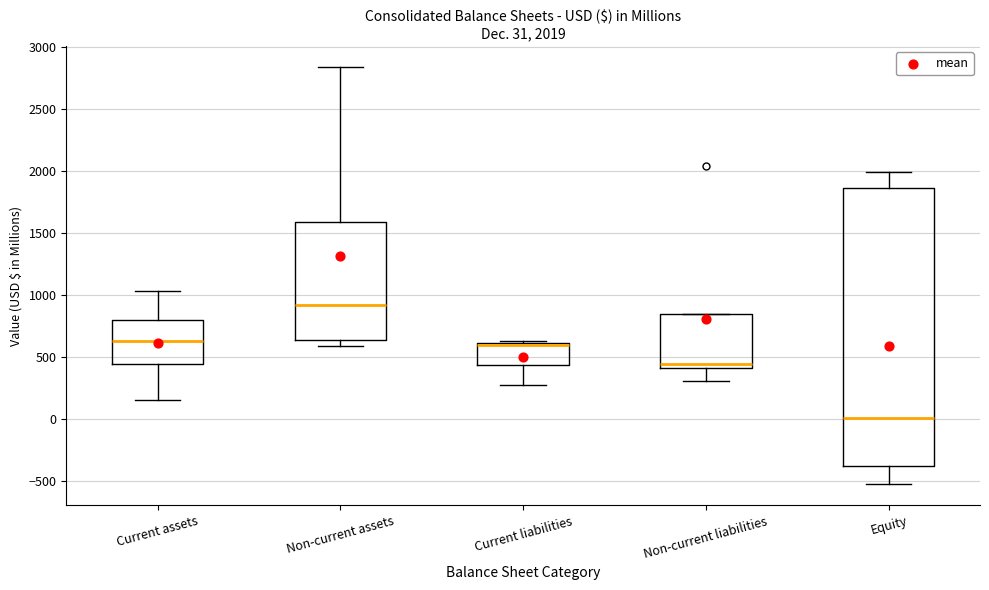

Which box is the tallest, from its lower edge to its upper edge?

Equity